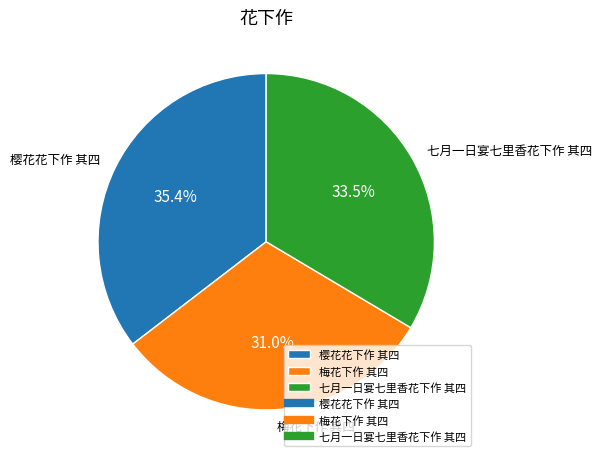

To the nearest percent, what is the average slice percentage?

33%